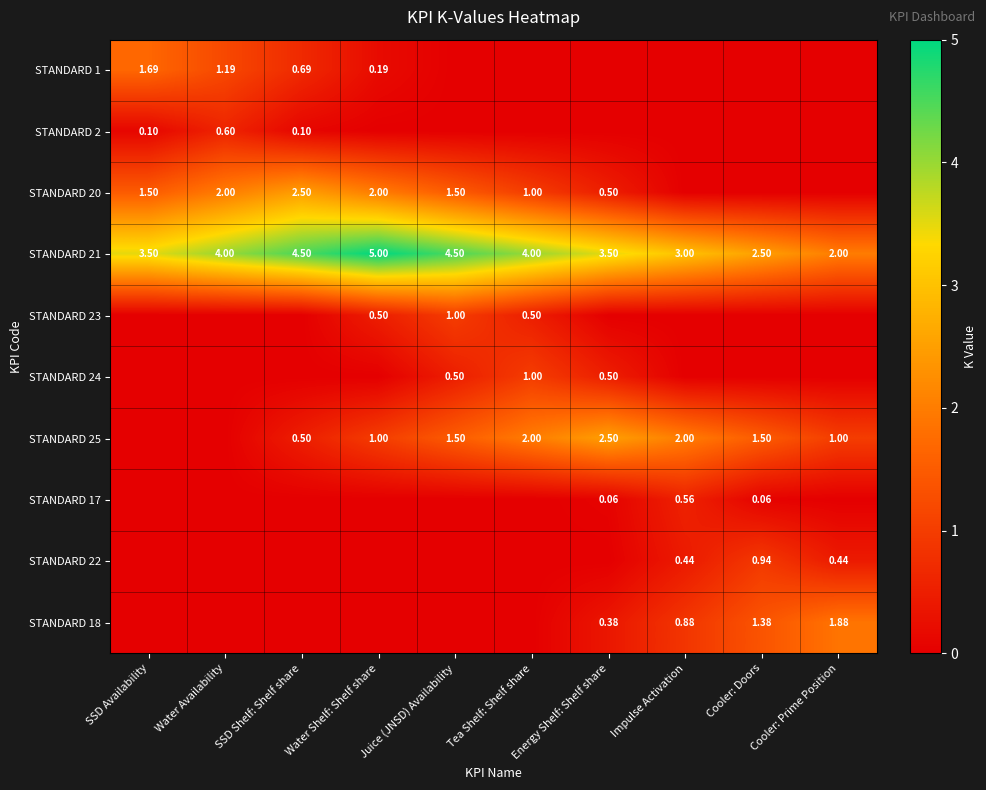

Between Energy Shelf: Shelf share and SSD Shelf: Shelf share, which is larger?

SSD Shelf: Shelf share